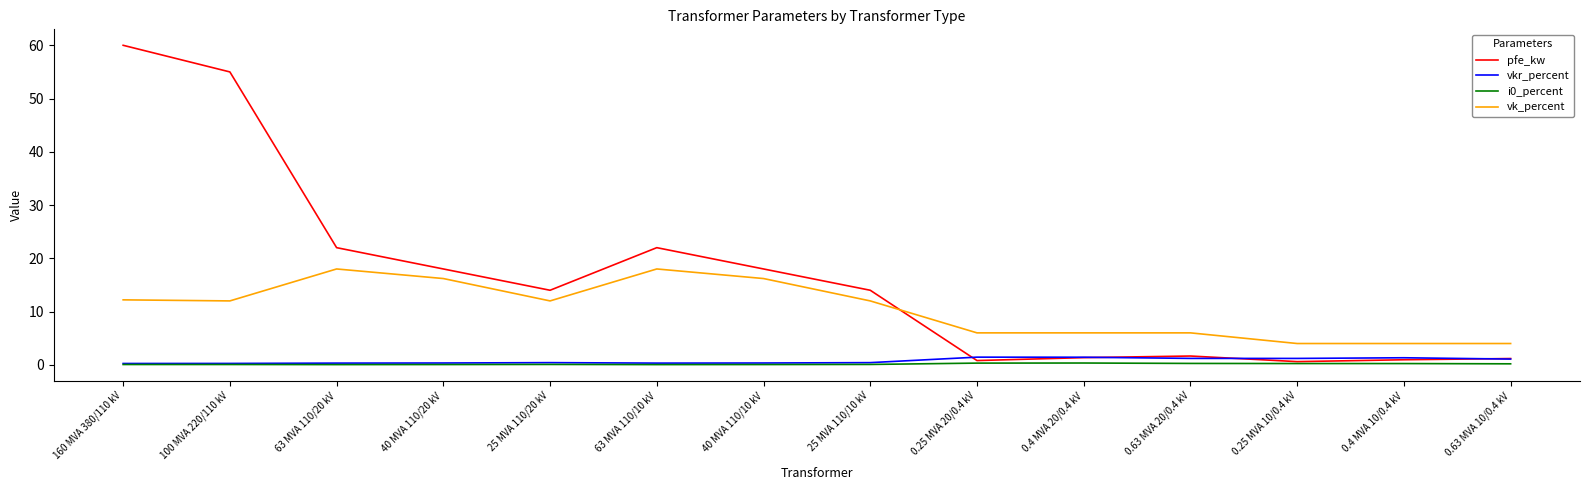

Does the chart have visible grid lines?

No